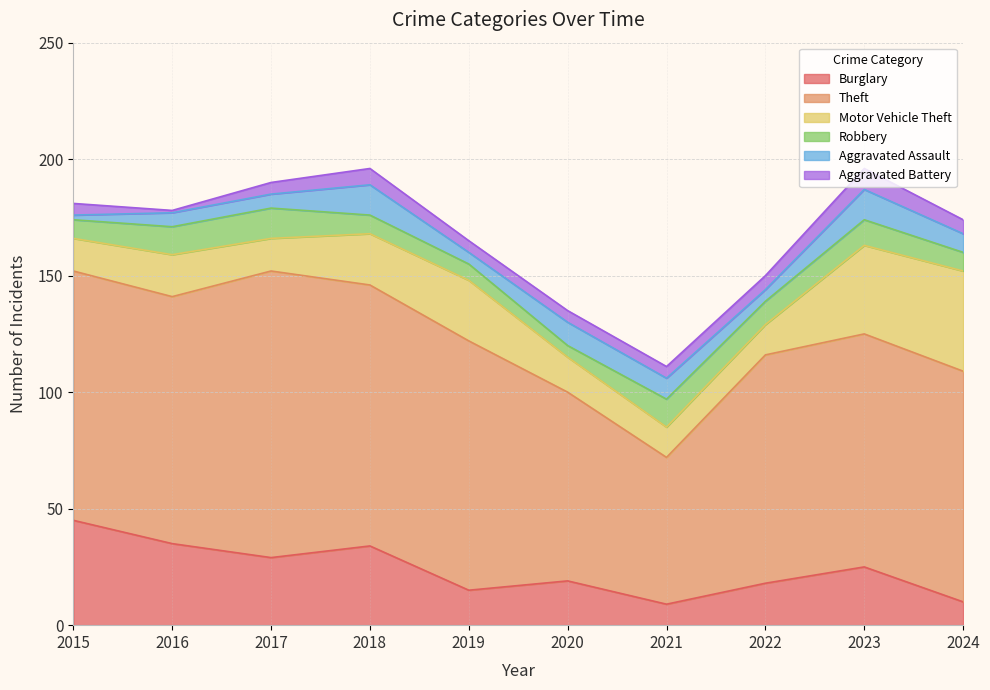

What is the difference between the highest and lowest values at 2021?

58